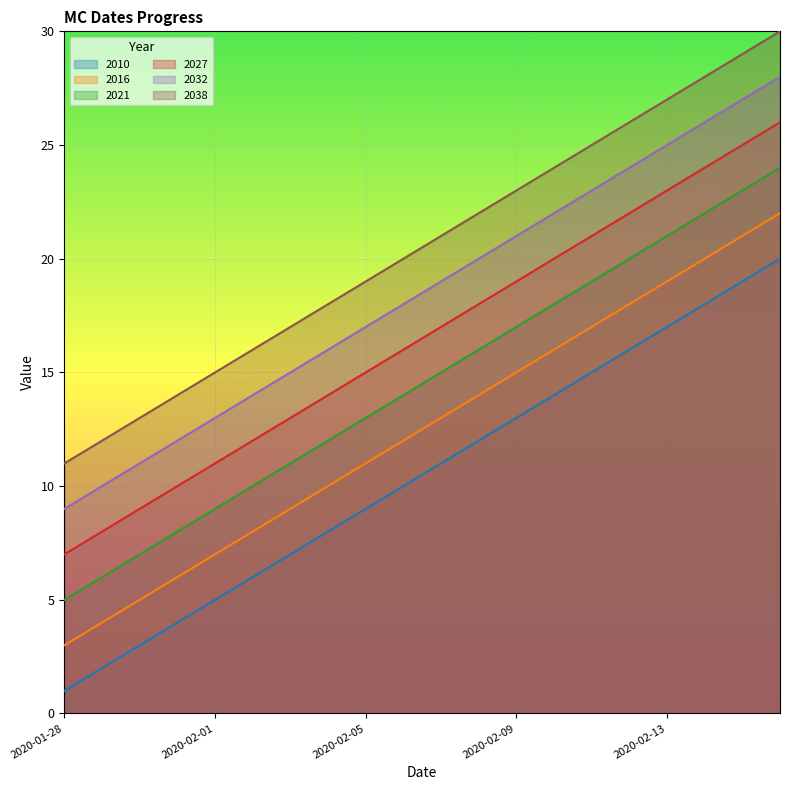

What are all the series names shown in the legend?

2010, 2016, 2021, 2027, 2032, 2038